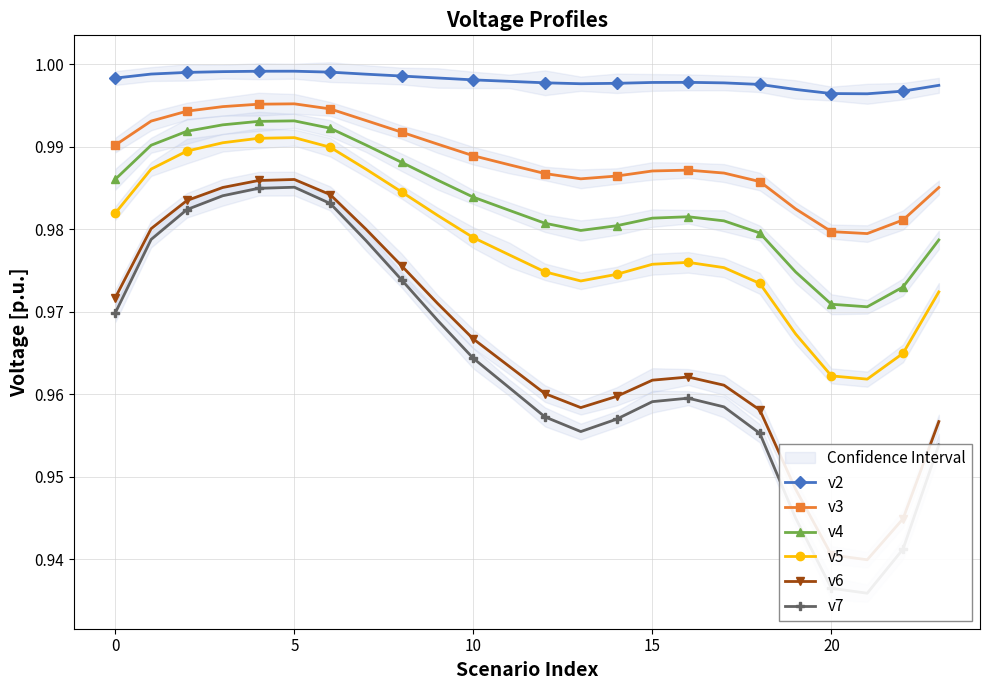

Is this an area chart (filled region under the line)?

No